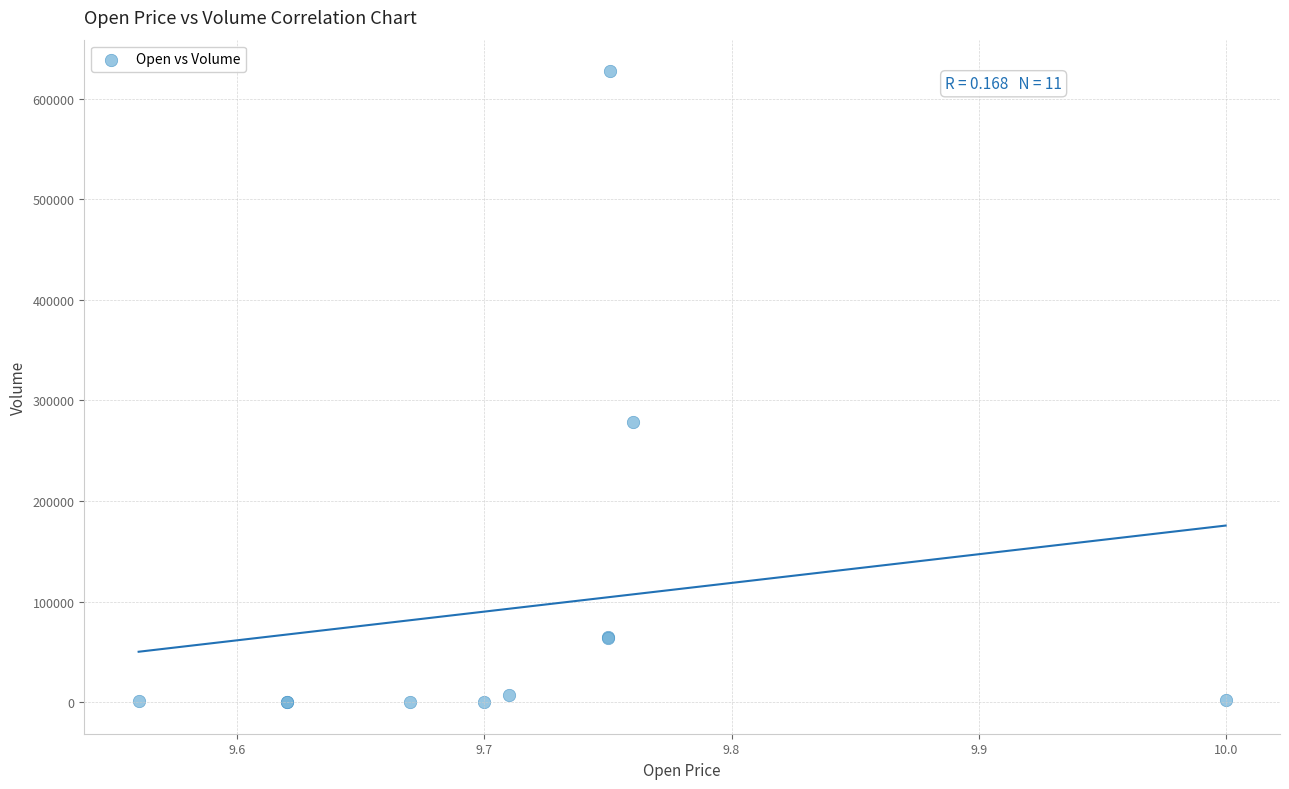

What Y value in the scatter plot is closest to 313600?

278800